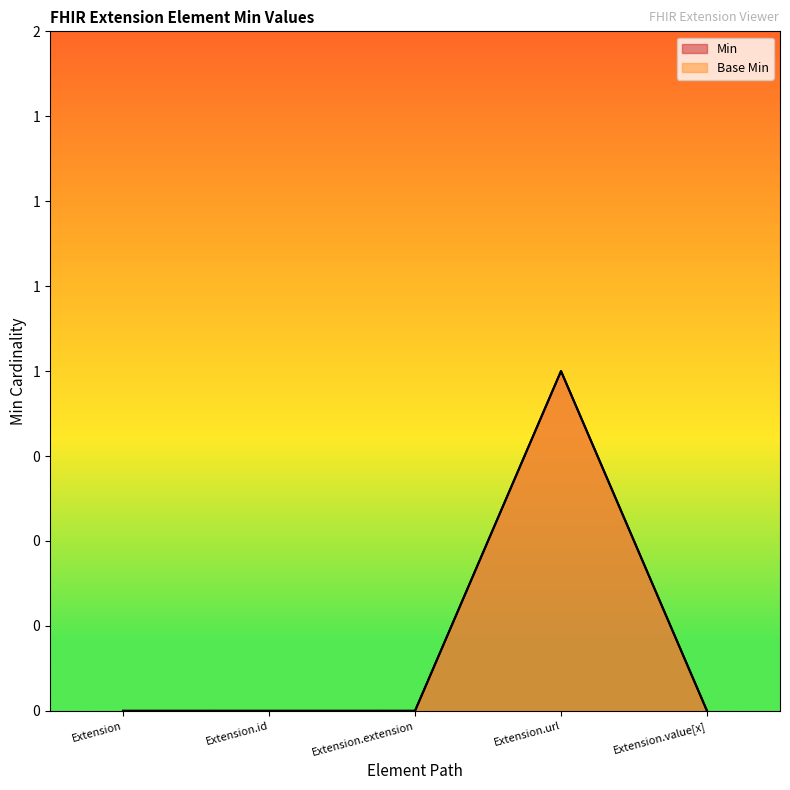

Reading left to right, list all the values displayed in this chart.

Min: 0	0	0	1	0
Base Min: 0	0	0	1	0